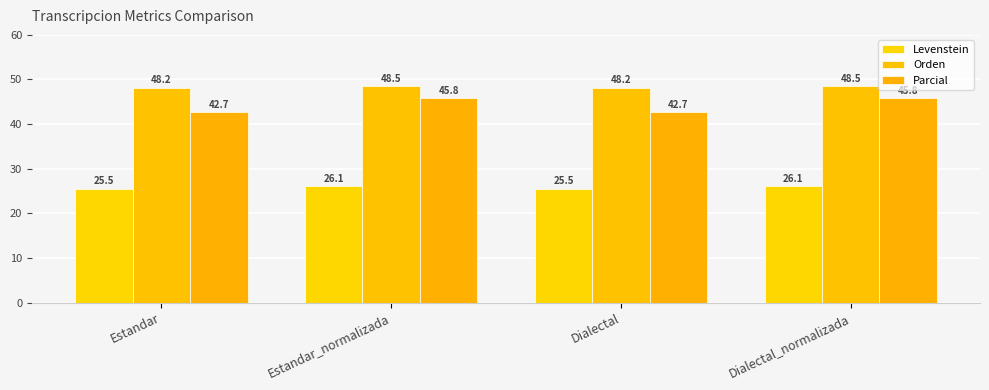

What is the spread (max minus min) of values at Dialectal?

22.7